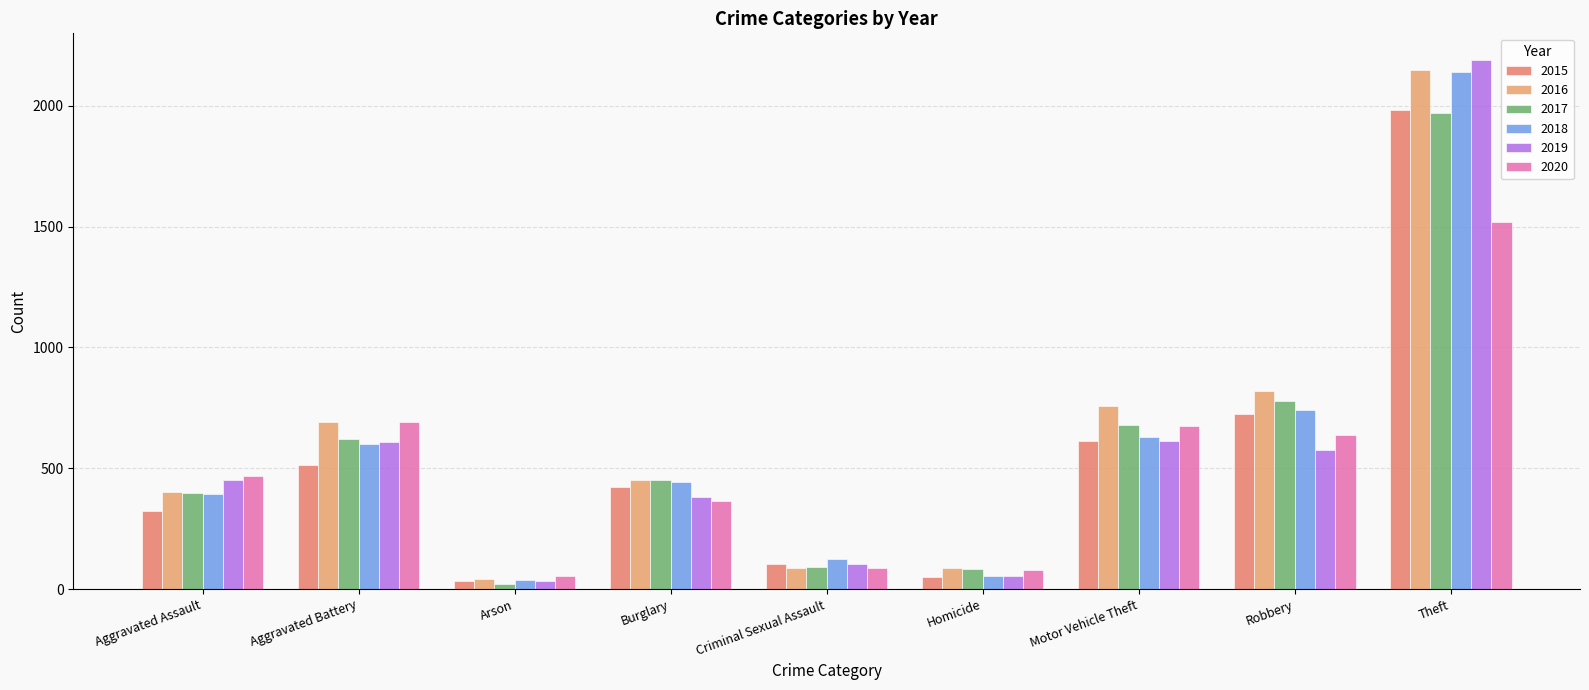

What is the spread (max minus min) of values at Robbery?

242